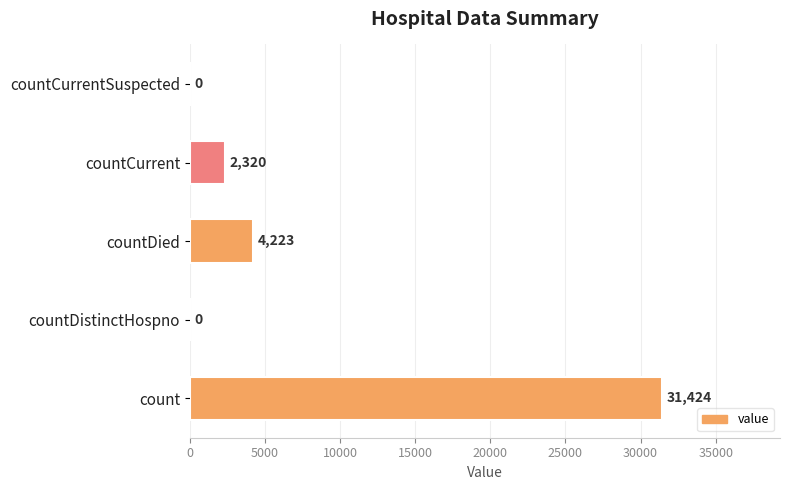

Reading bottom to top, what are all the values shown in this chart?

count=31424	countDistinctHospno=0	countDied=4223	countCurrent=2320	countCurrentSuspected=0